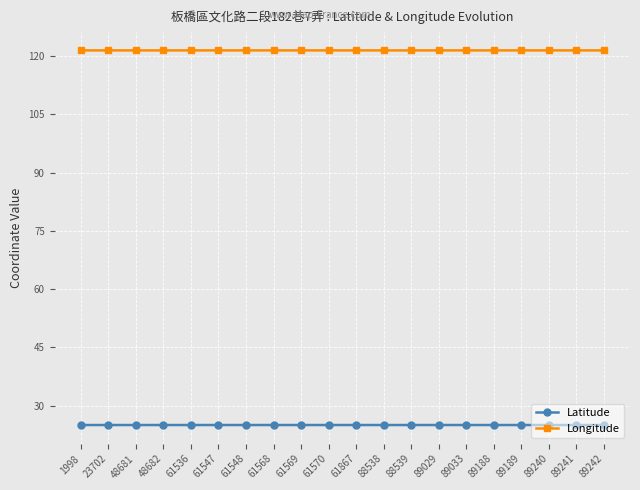

What is the greatest value displayed?

121.5